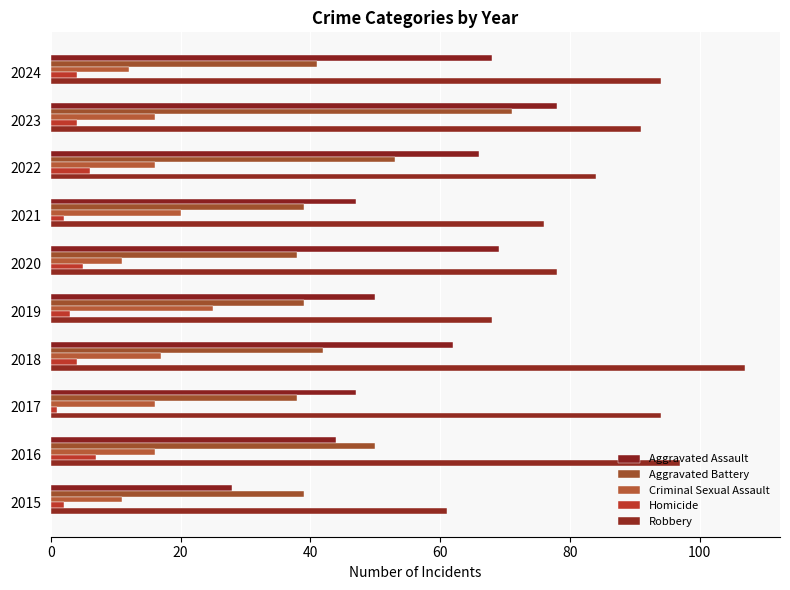

Count the number of categories in the chart.

10